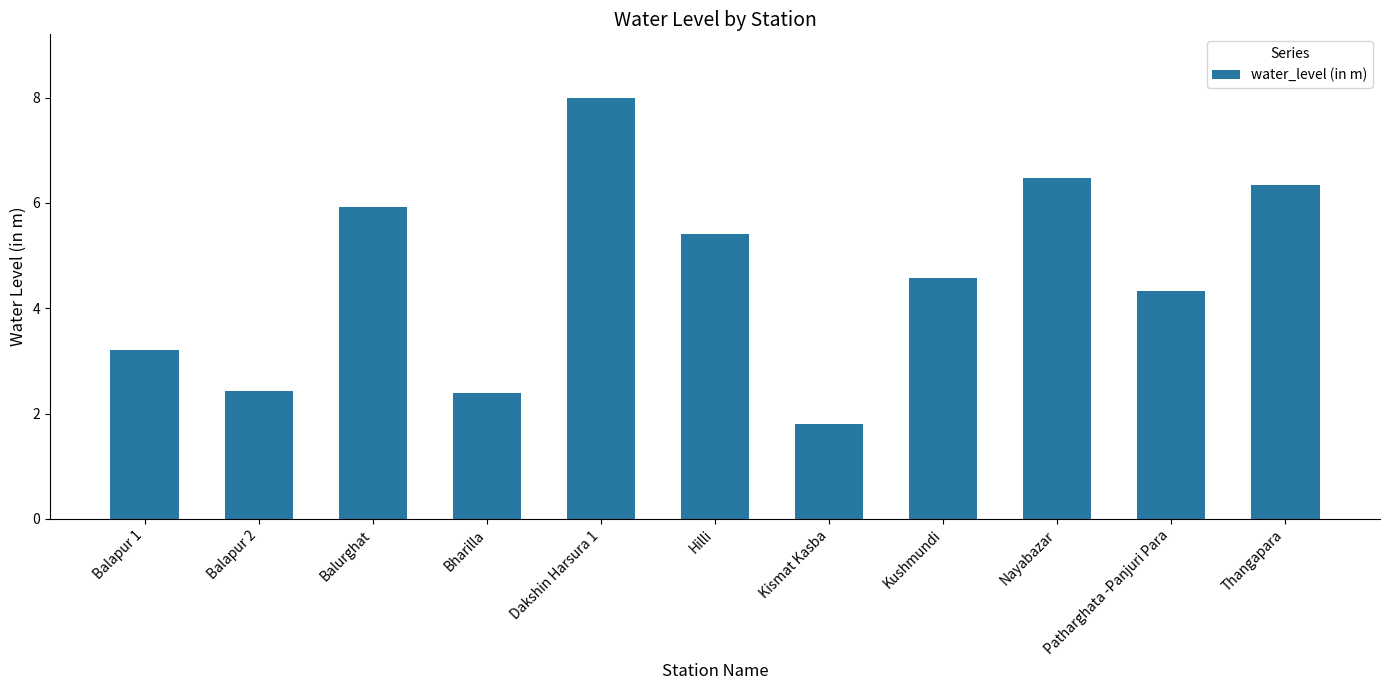

What position from the right is Balapur 2?

10